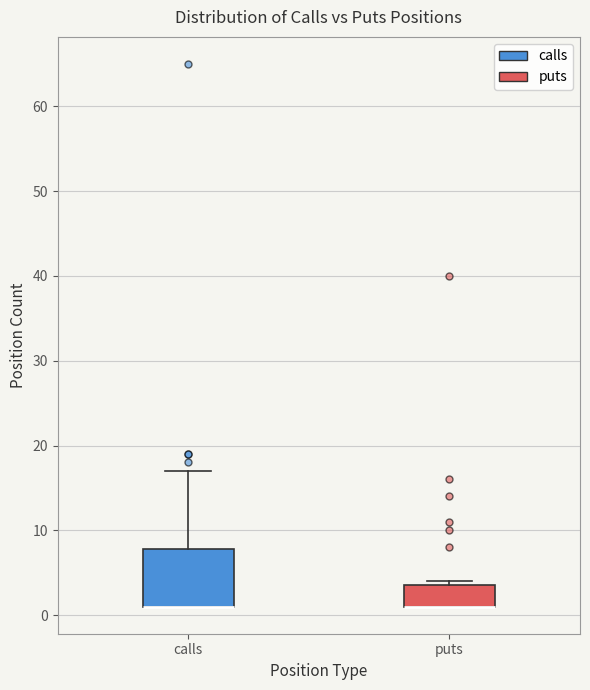

Reading left to right, transcribe this box plot: for each box, give where its median line is, the range the box spans, and where its two whiskers end, as read against the y-axis. The values are not printed on the chart, so give them approximately, as read against the axis.

calls: median 1 (drawn on the box's lower edge), box 1 to 8, whiskers 1 to 17
puts: median 1 (drawn on the box's lower edge), box 1 to 4, whiskers 1 to 4 (just above the box's upper edge)